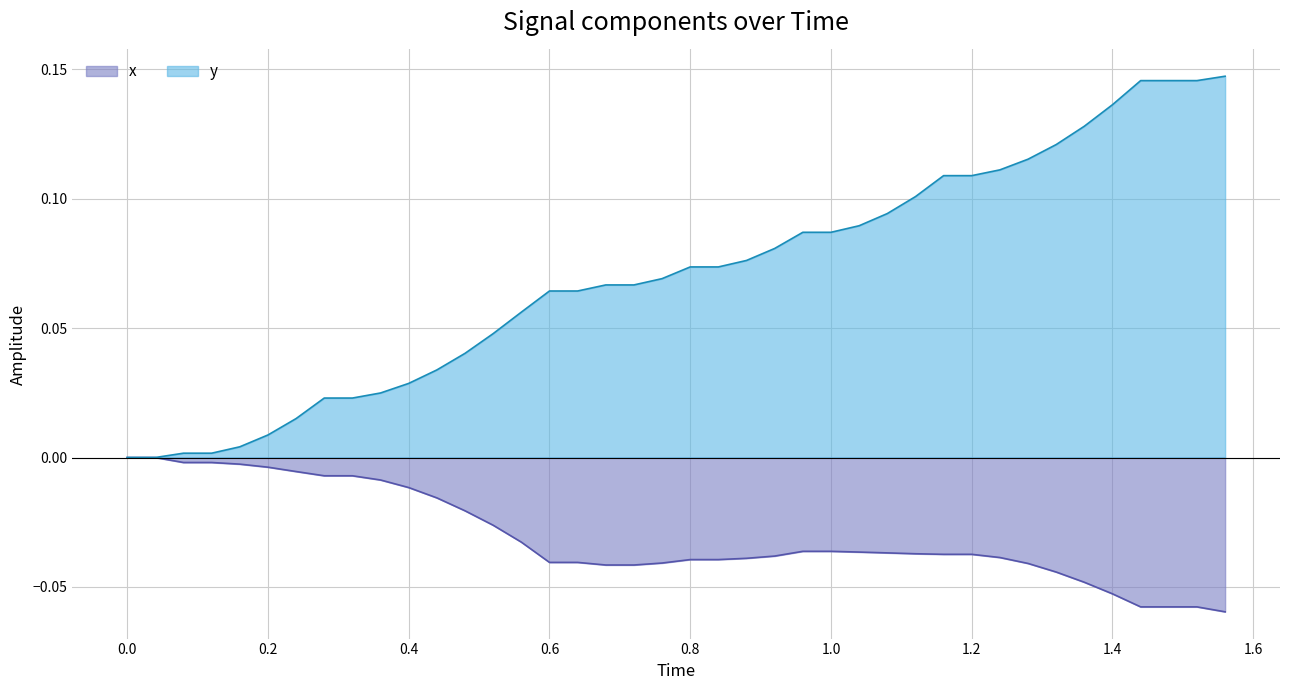

What are all the series names shown in the legend?

x, y